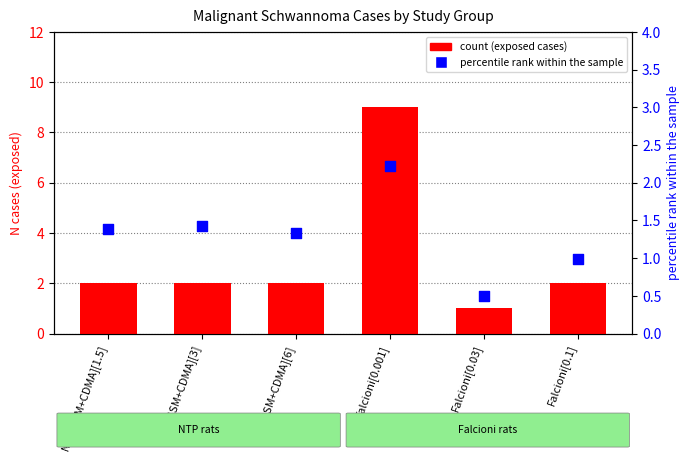

Which series reaches the minimum Y coordinate?

percentile rank within the sample